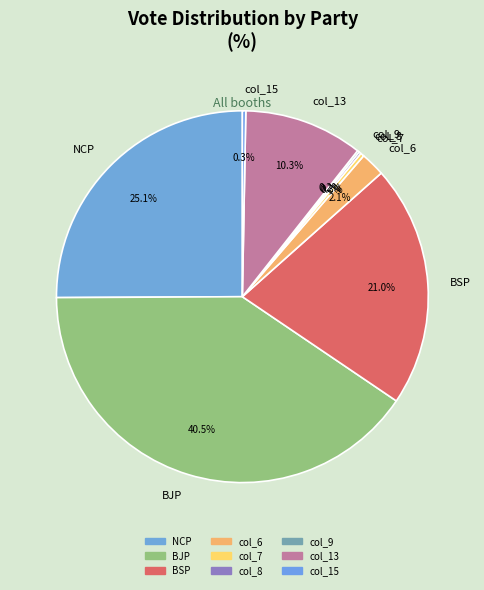

Does BSP represent more than half of the total?

No